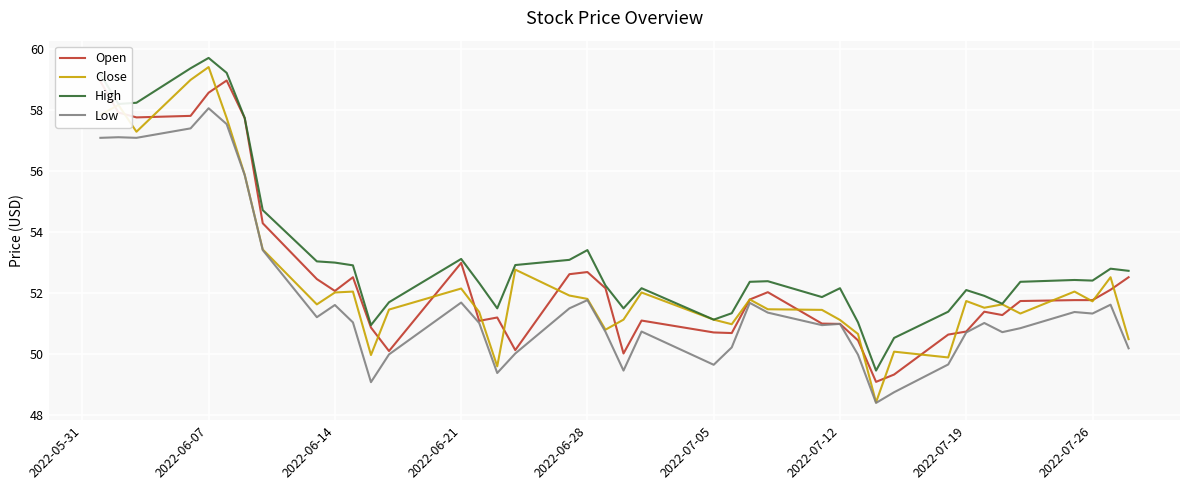

List the series in order of their peak value, highest first.

High, Close, Open, Low